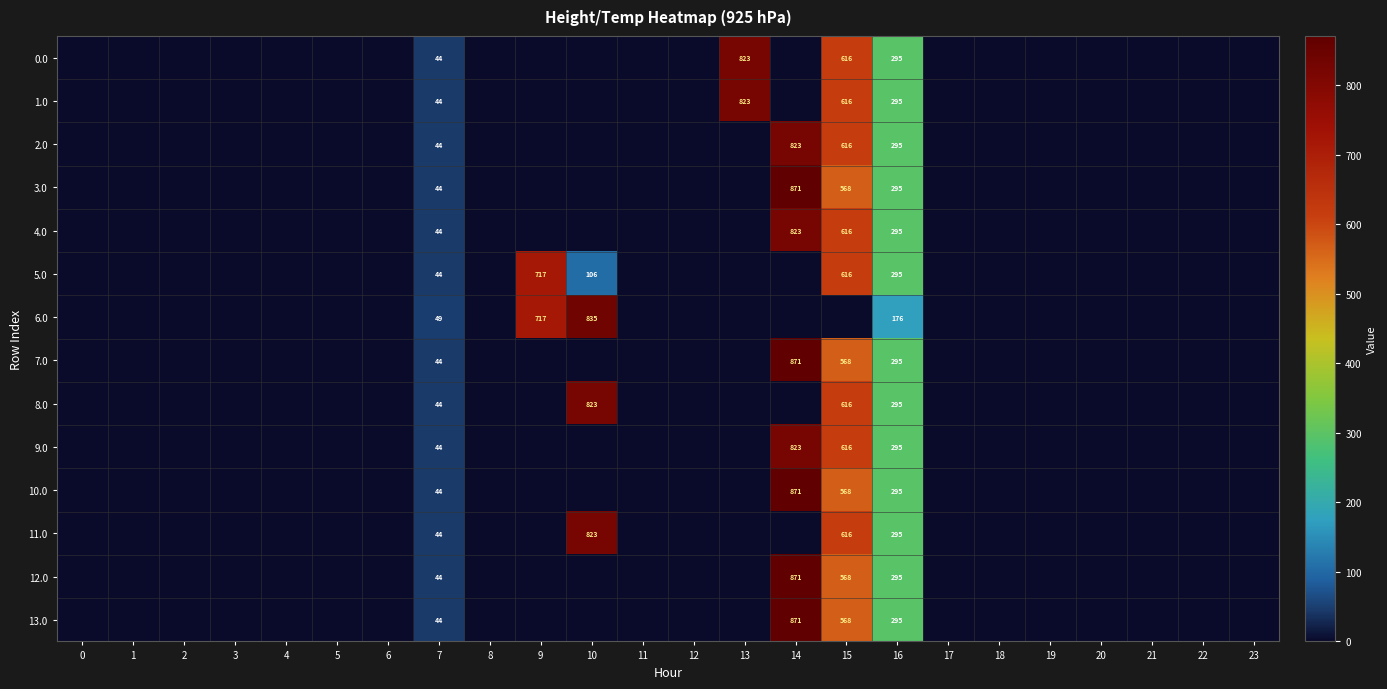

True or false: 3.0 has a value of 459 at 16.

False